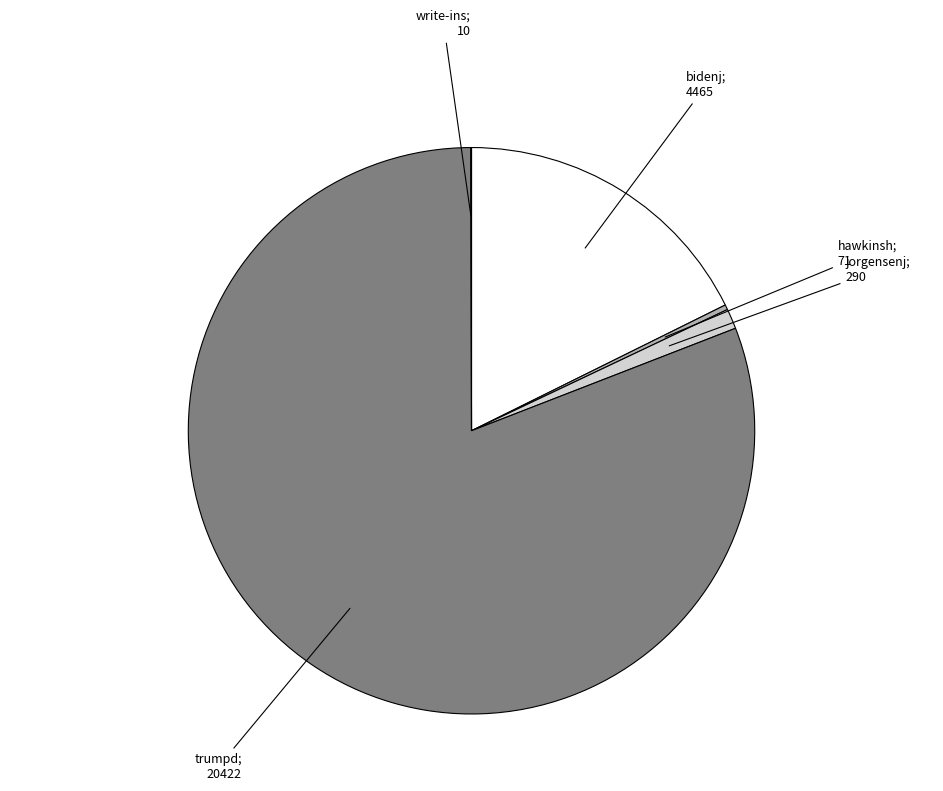

Is there any slice that represents more than half of the pie?

Yes